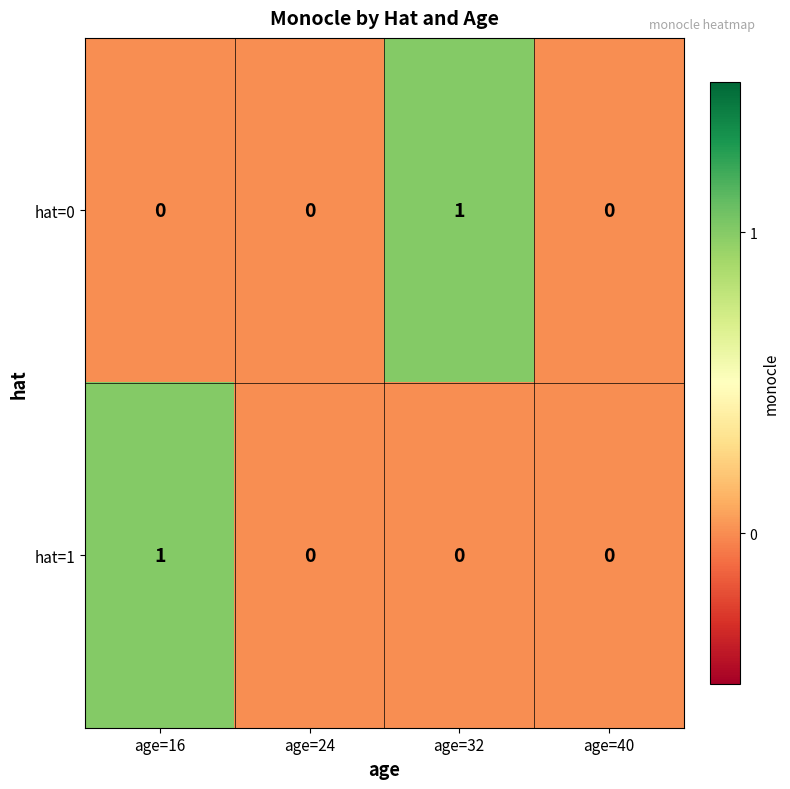

Rank the series at age=32 from highest to lowest value.

hat=0, hat=1